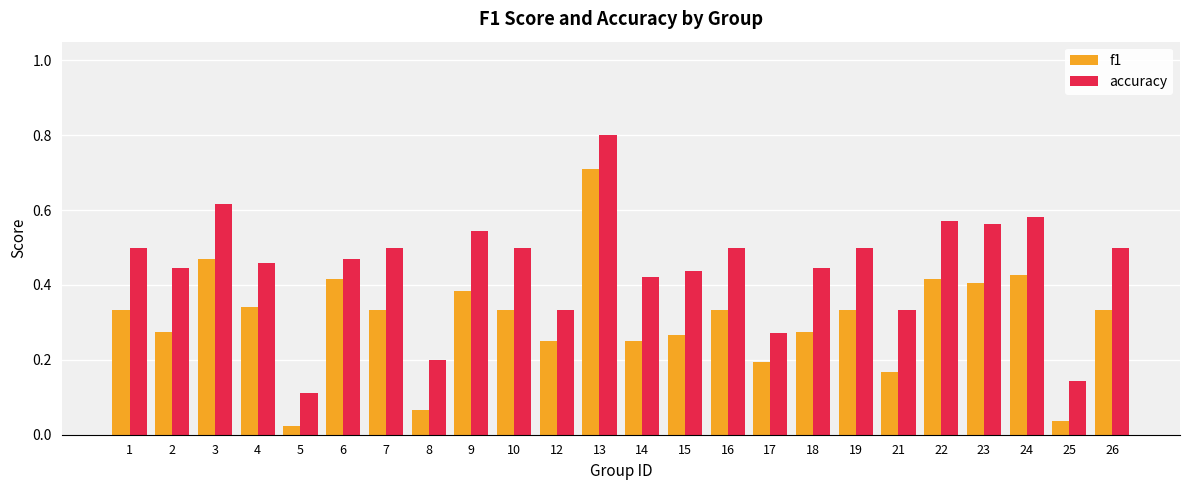

What are all the series names shown in the legend?

f1, accuracy